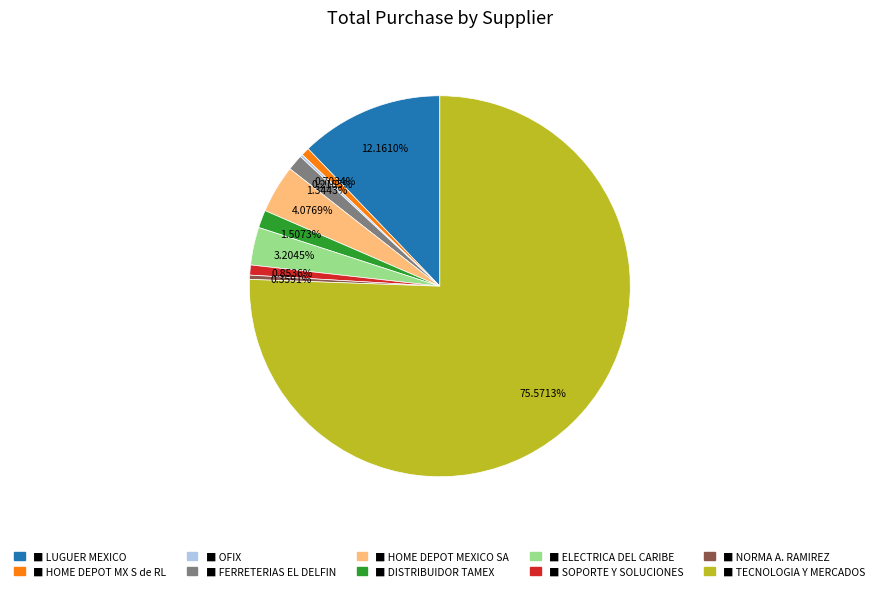

Is there a majority slice in this chart?

Yes